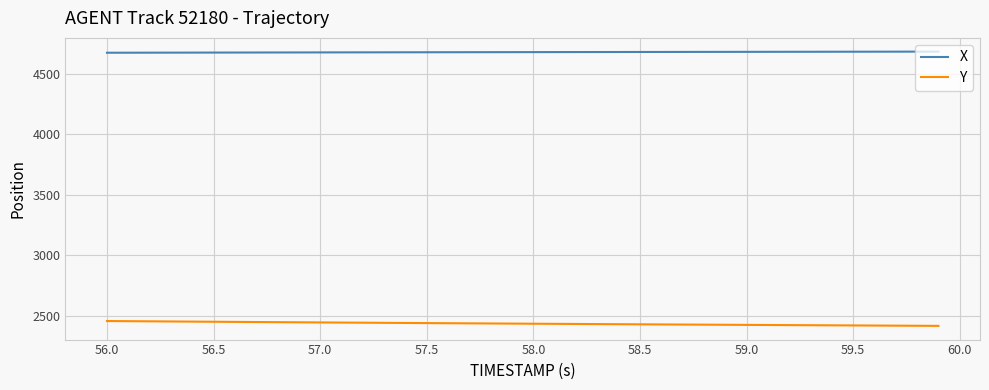

What is the maximum value for Y?

2456.4